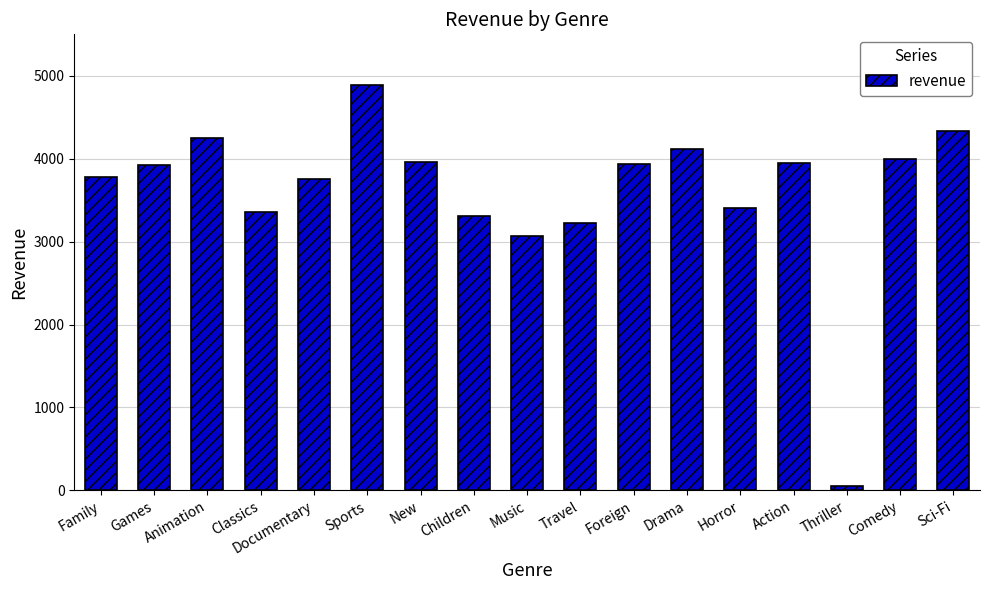

What is the difference between the maximum and minimum values?

4844.3